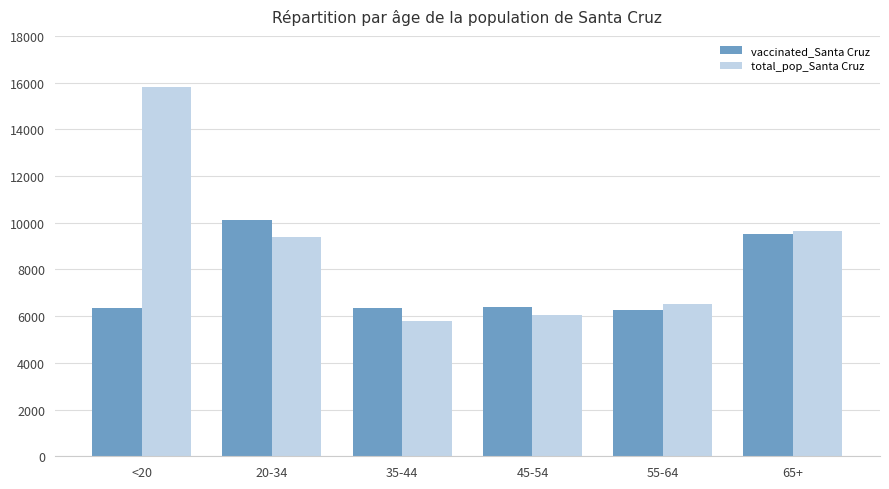

Count the number of data series in this chart.

2